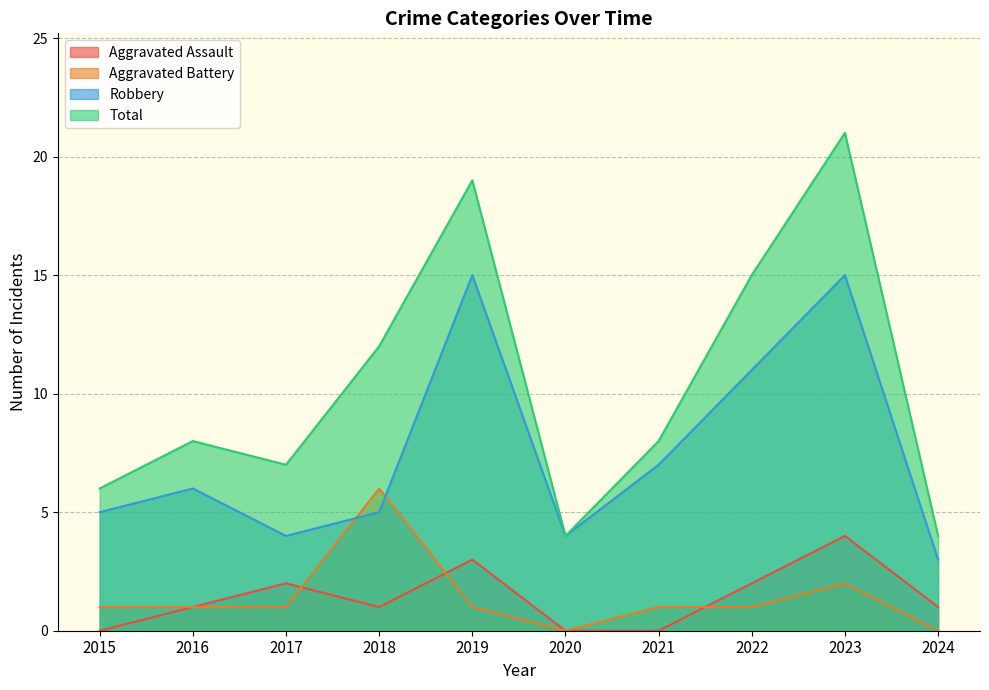

The value of Total at 2015 is 3. True or false?

False